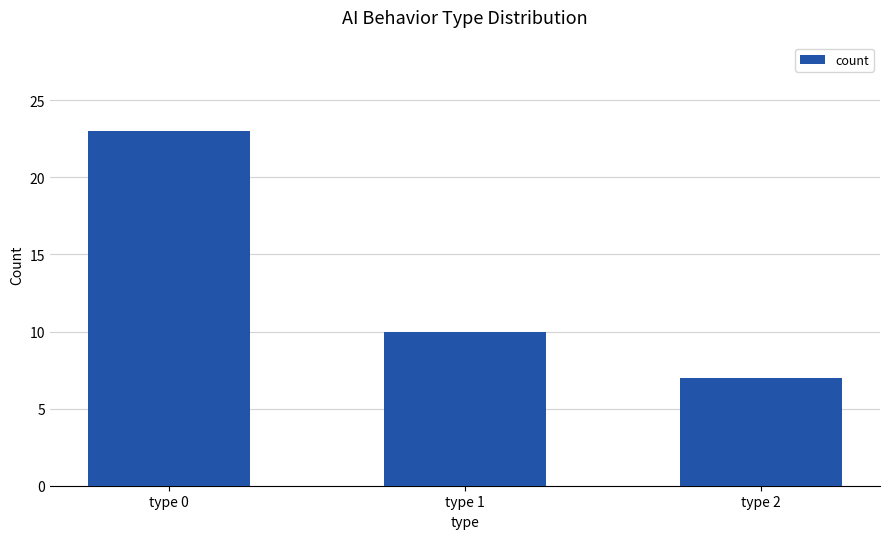

How many categories are shown in the chart?

3